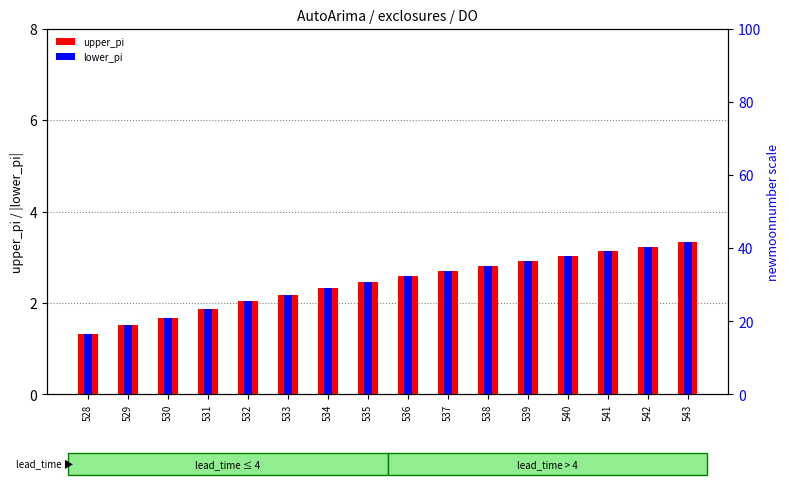

Which series has the widest spread of values?

upper_pi